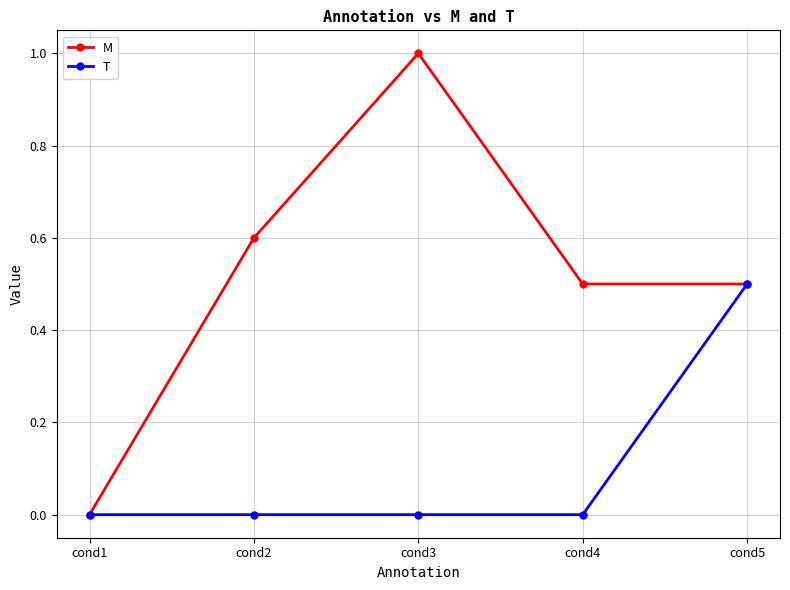

Which series has the largest total across all categories?

M